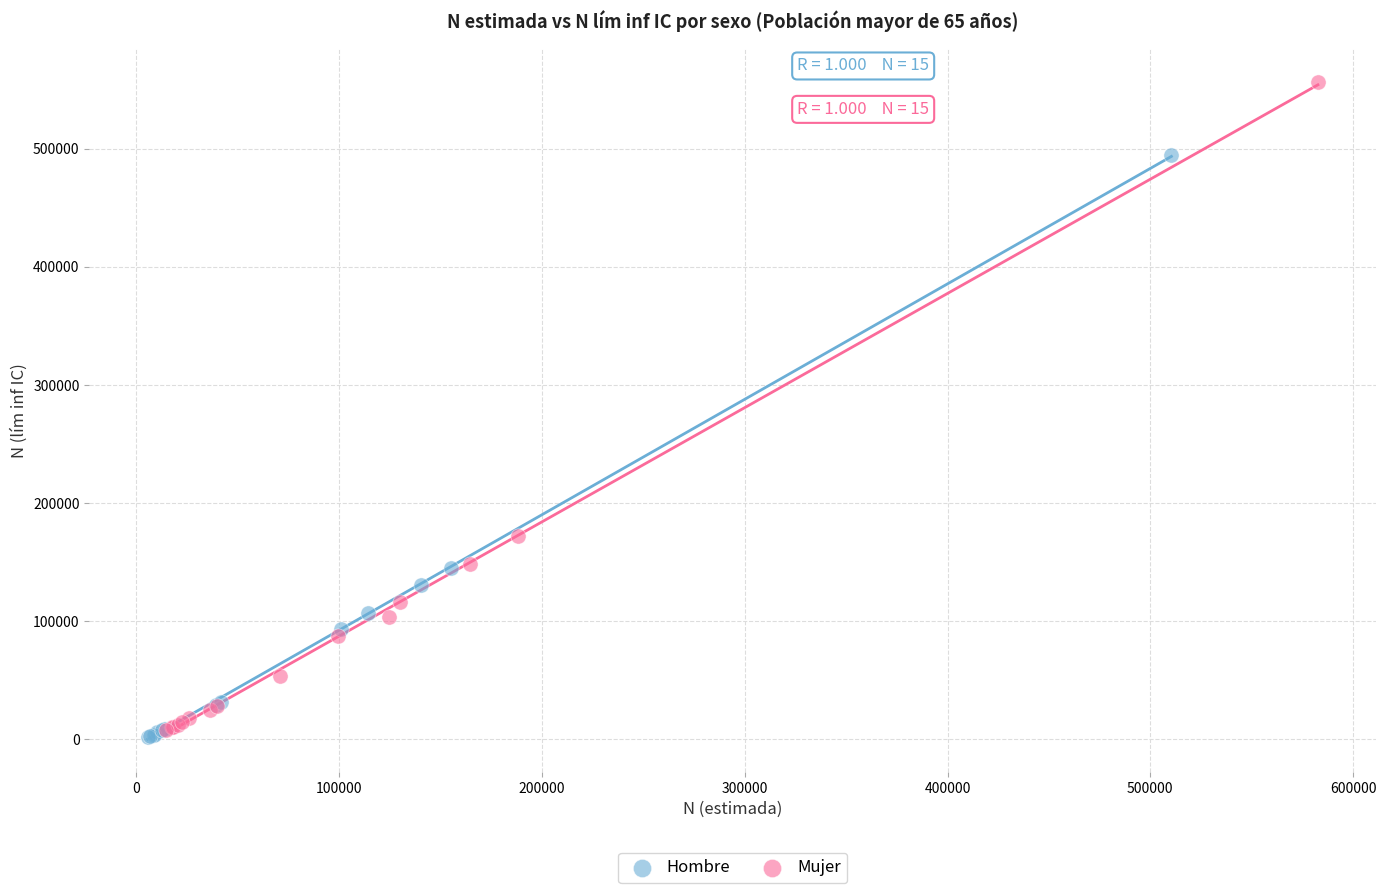

What are all the series names shown in the legend?

Hombre, Mujer